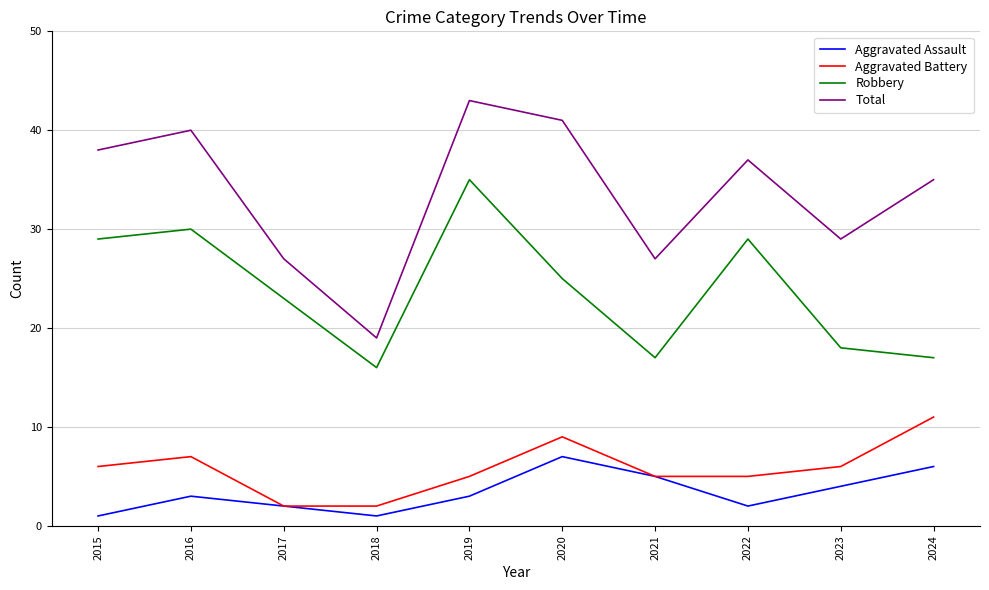

What are all the series names shown in the legend?

Aggravated Assault, Aggravated Battery, Robbery, Total